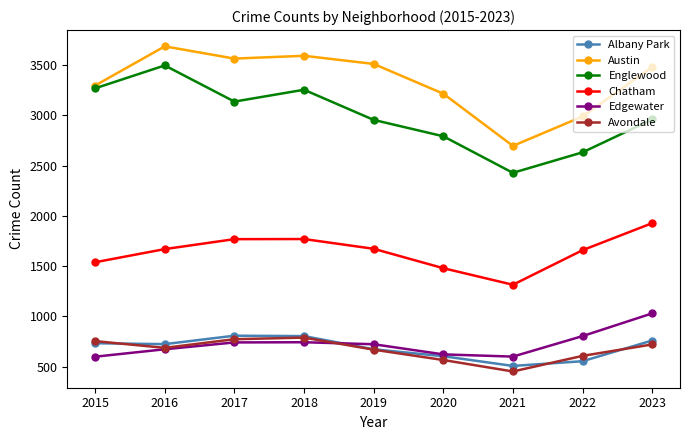

What is the spread (max minus min) of values at 2017?

2825